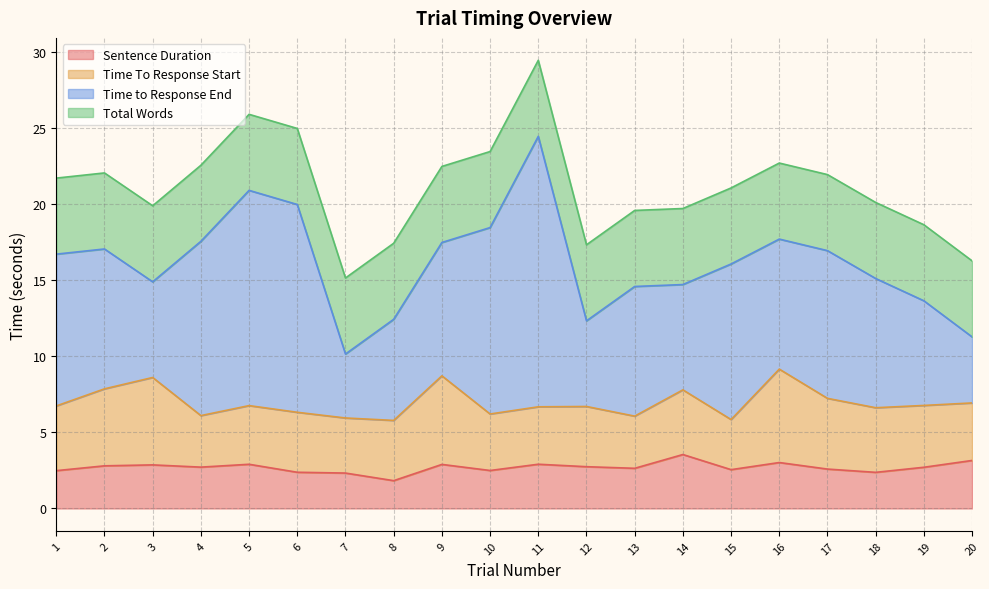

Reading left to right, what are all the values shown in this chart?

Sentence Duration: 2.5	2.8	2.9	2.7	2.9	2.4	2.3	1.8	2.9	2.5	2.9	2.7	2.6	3.5	2.6	3.0	2.6	2.4	2.7	3.2
Time To Response Start: 4.3	5.1	5.7	3.4	3.9	3.9	3.6	4.0	5.8	3.7	3.8	4.0	3.4	4.3	3.3	6.1	4.6	4.2	4.1	3.8
Time to Response End: 10.0	9.2	6.3	11.5	14.2	13.7	4.2	6.6	8.8	12.3	17.8	5.6	8.5	6.9	10.2	8.5	9.7	8.5	6.9	4.3
Total Words: 5.0	5.0	5.0	5.0	5.0	5.0	5.0	5.0	5.0	5.0	5.0	5.0	5.0	5.0	5.0	5.0	5.0	5.0	5.0	5.0